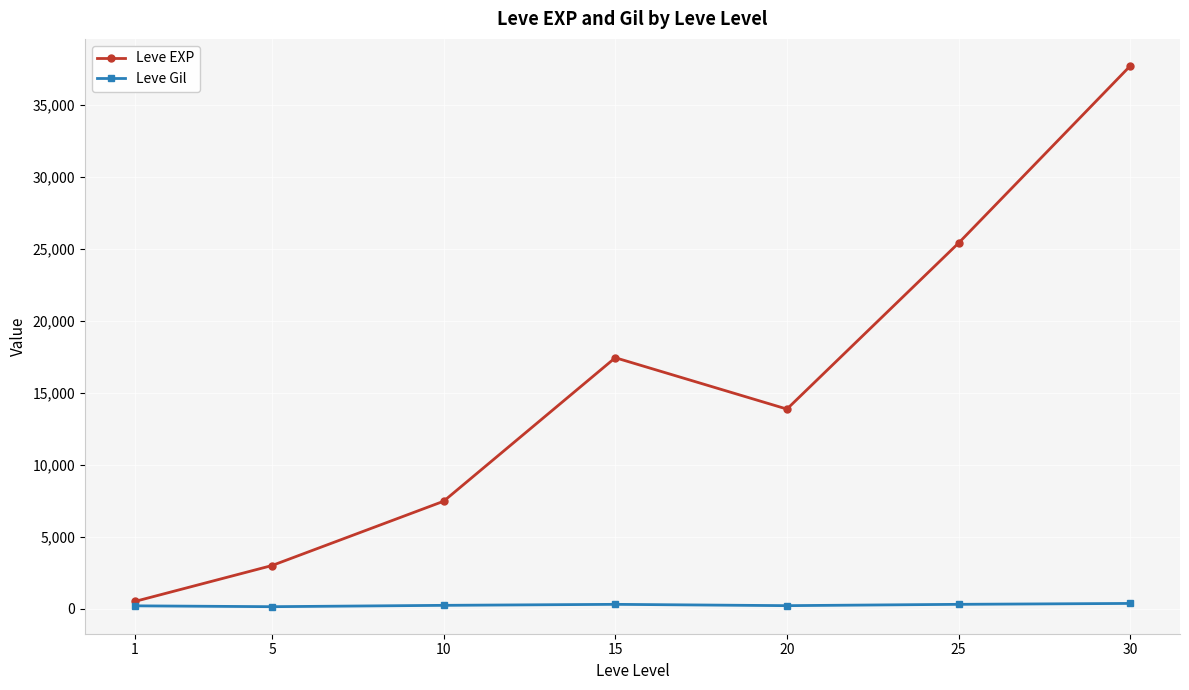

In Leve EXP, how many points are higher than both neighbors (excluding endpoints)?

1